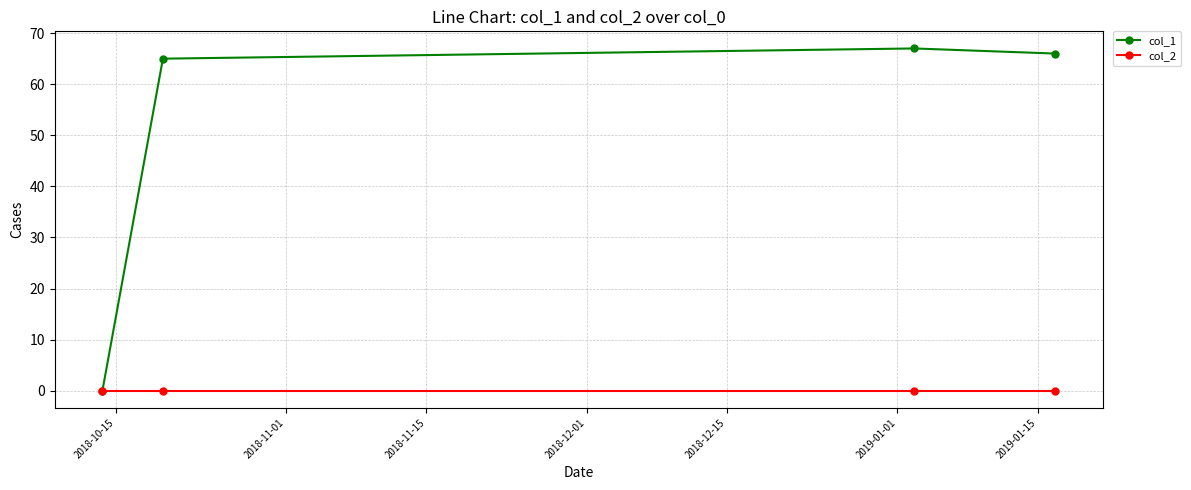

What is the highest value of the col_1 series?

67